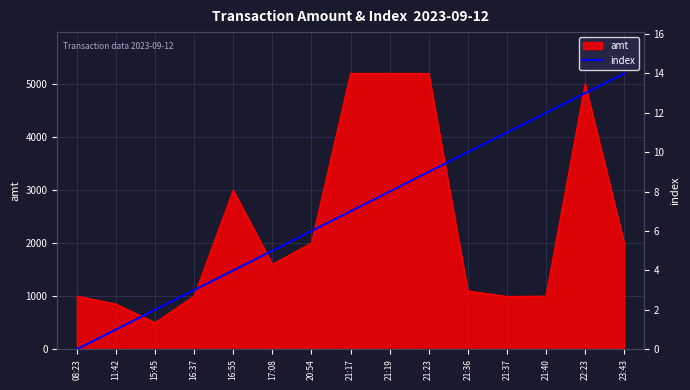

What is the change in value from 16:37 to 22:23?

+10